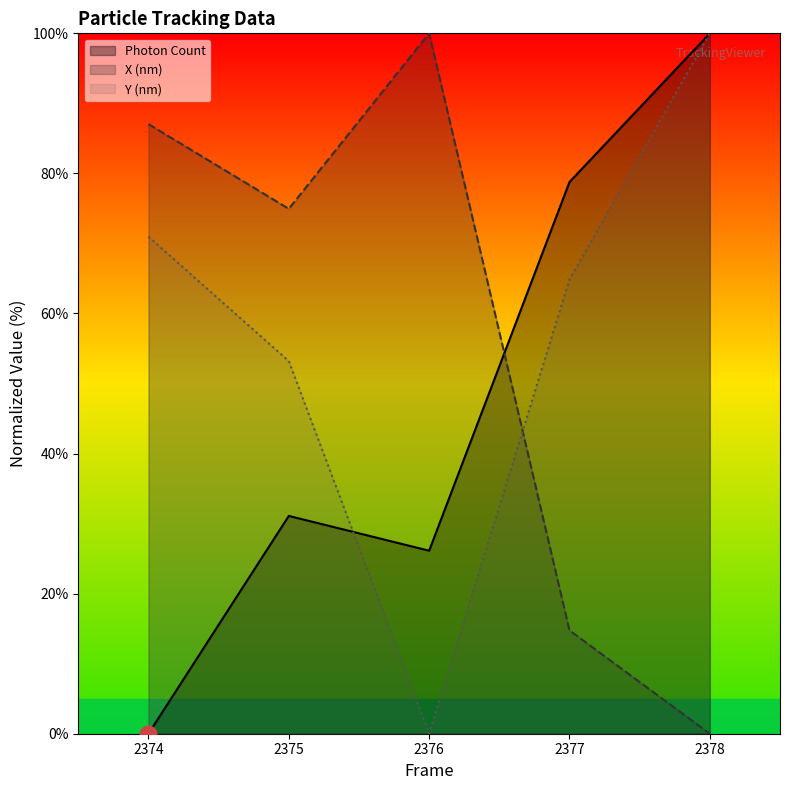

How many intersections are there between Photon Count and Y (nm)?

1